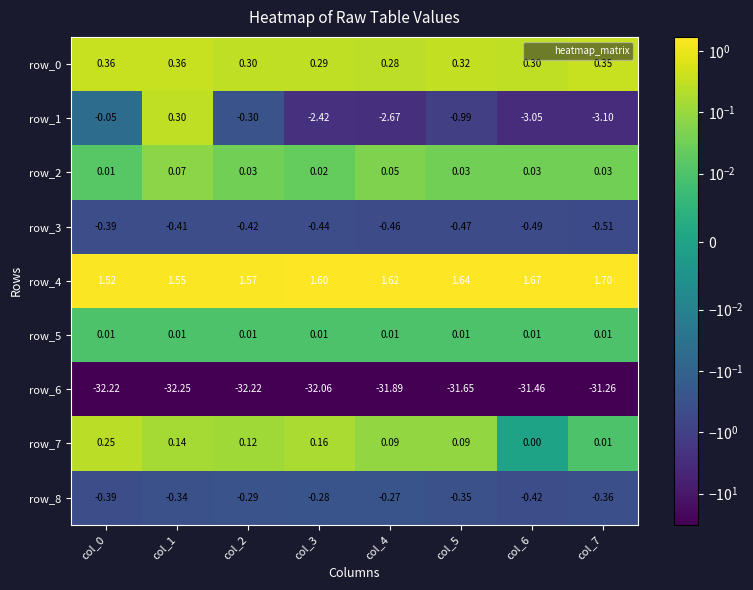

At how many categories does at least one series exceed -3?

8